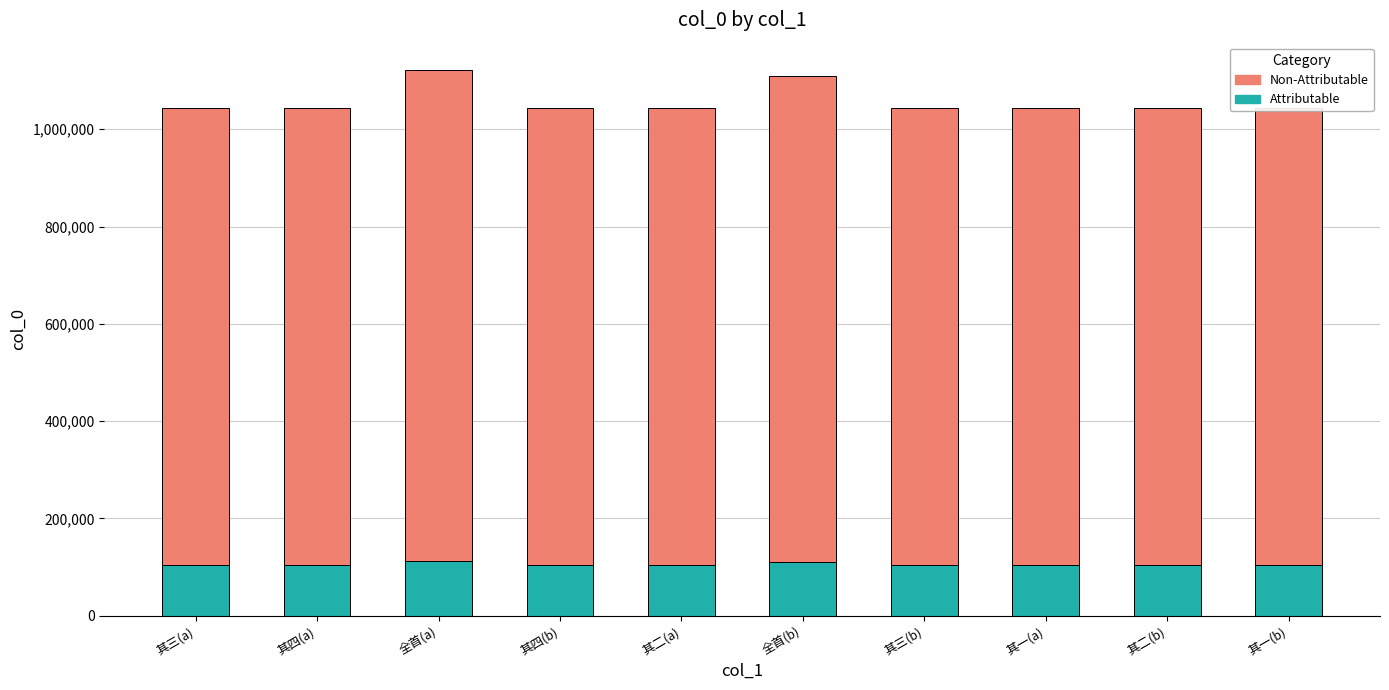

What is the approximate value of Attributable at 全首(a)?

112186.7